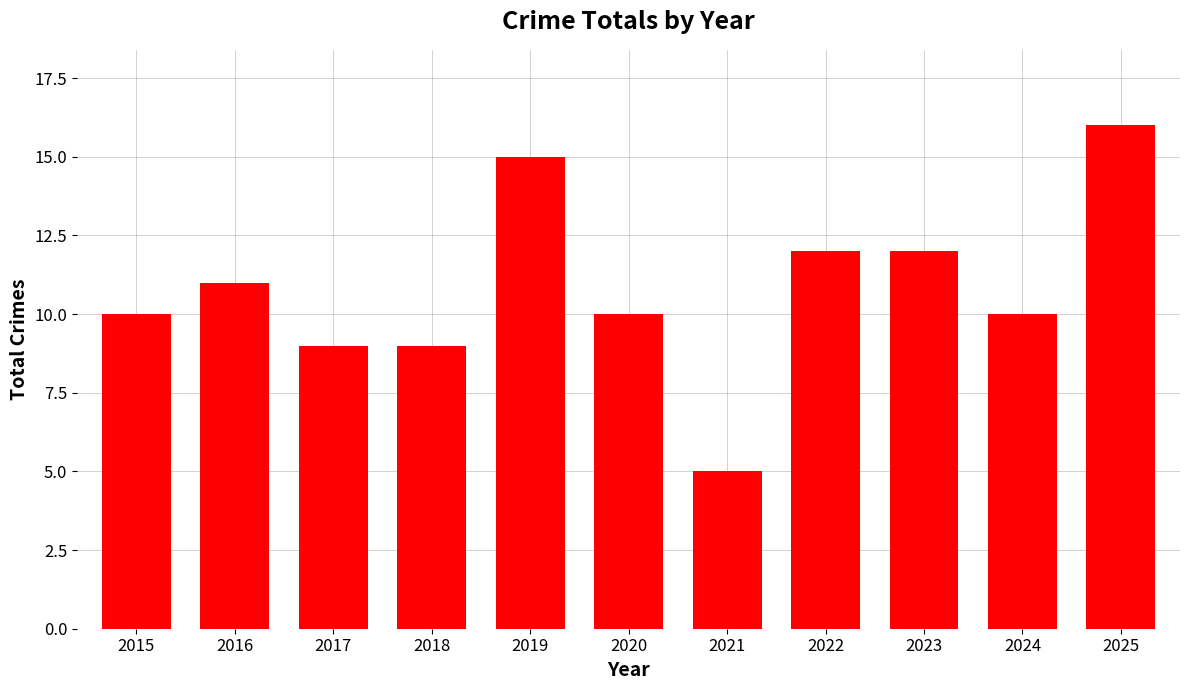

Reading left to right, list all the values displayed in this chart.

10	11	9	9	15	10	5	12	12	10	16